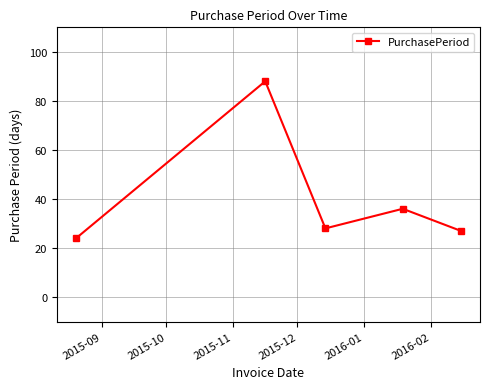

What is the maximum value shown in the chart?

88